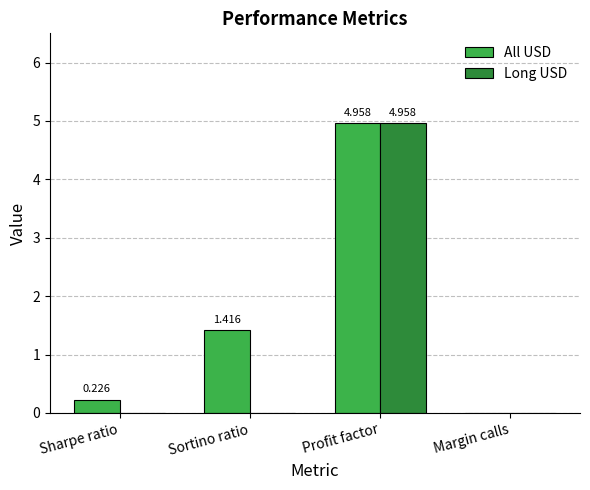

Which series changed the most between Sharpe ratio and Sortino ratio?

All USD